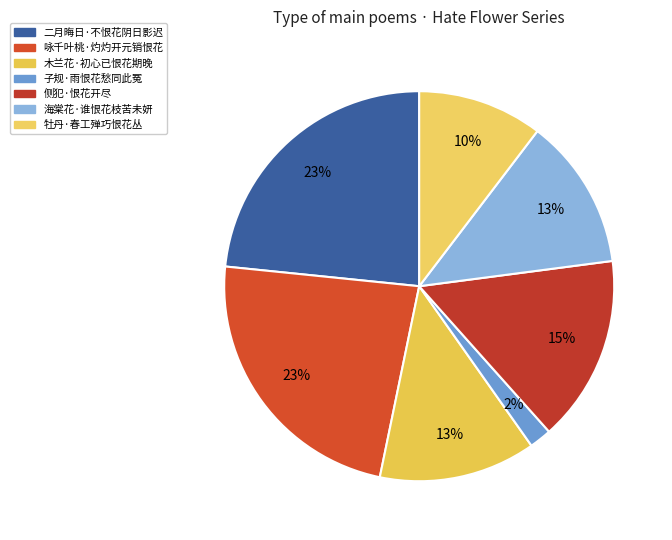

Is 侧犯·恨花开尽 the majority of the pie?

No